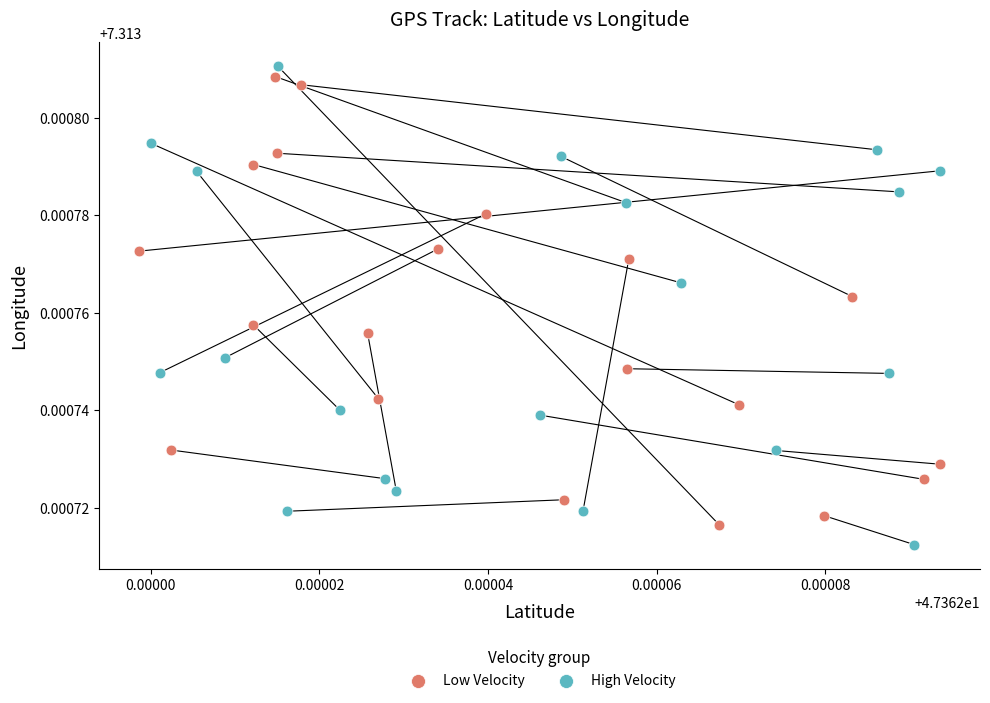

What are all the series names shown in the legend?

Low Velocity, High Velocity